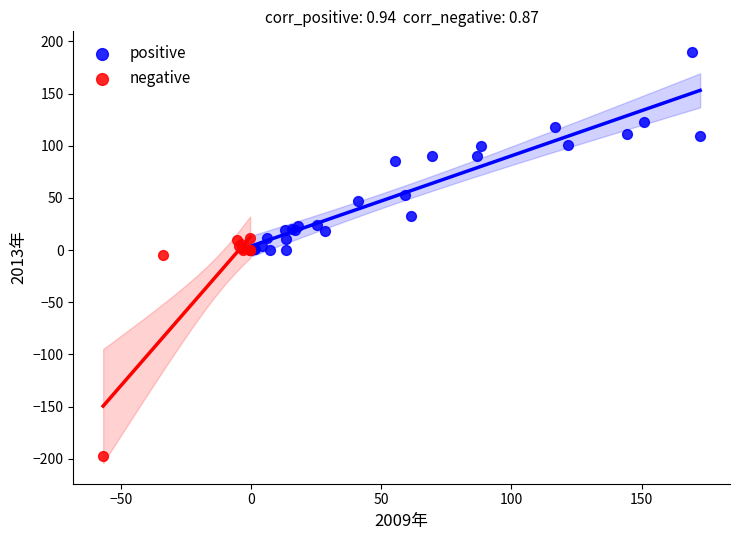

Which series contains the lowest Y value?

negative